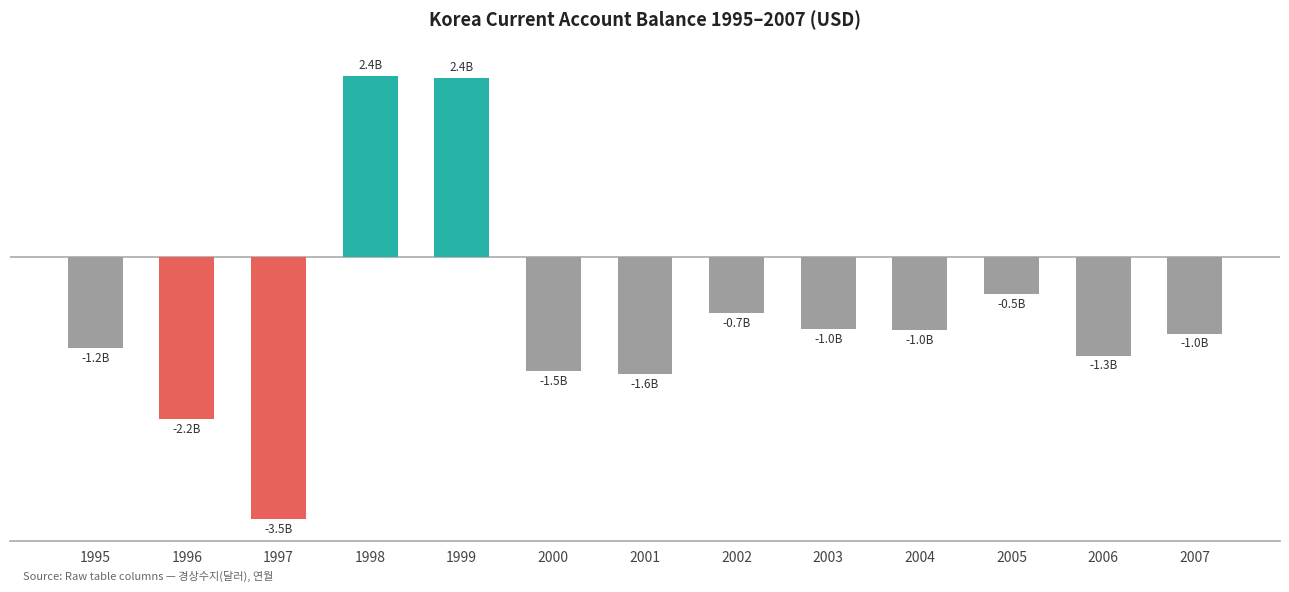

Are the bars horizontal?

No